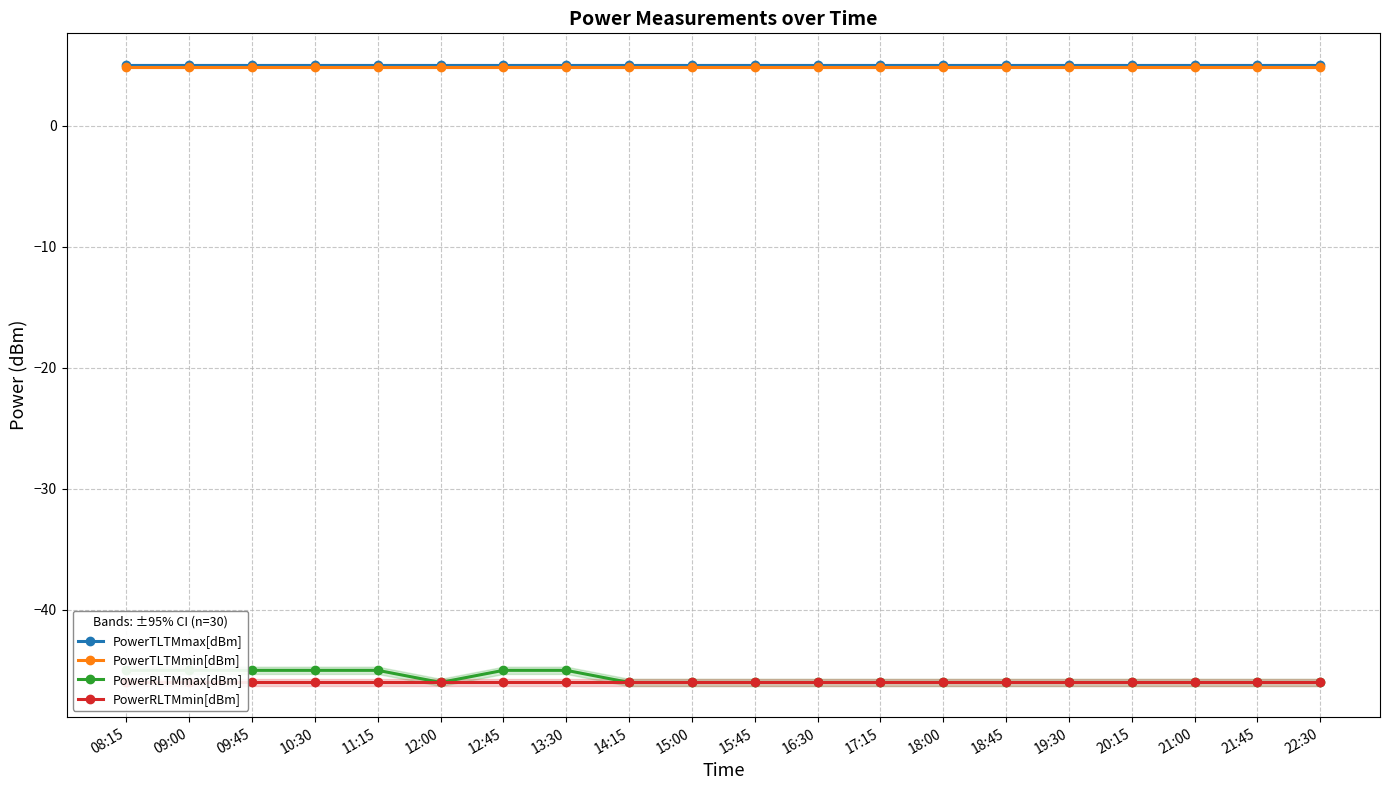

What is the total value across all series at 12:00?

-82.2